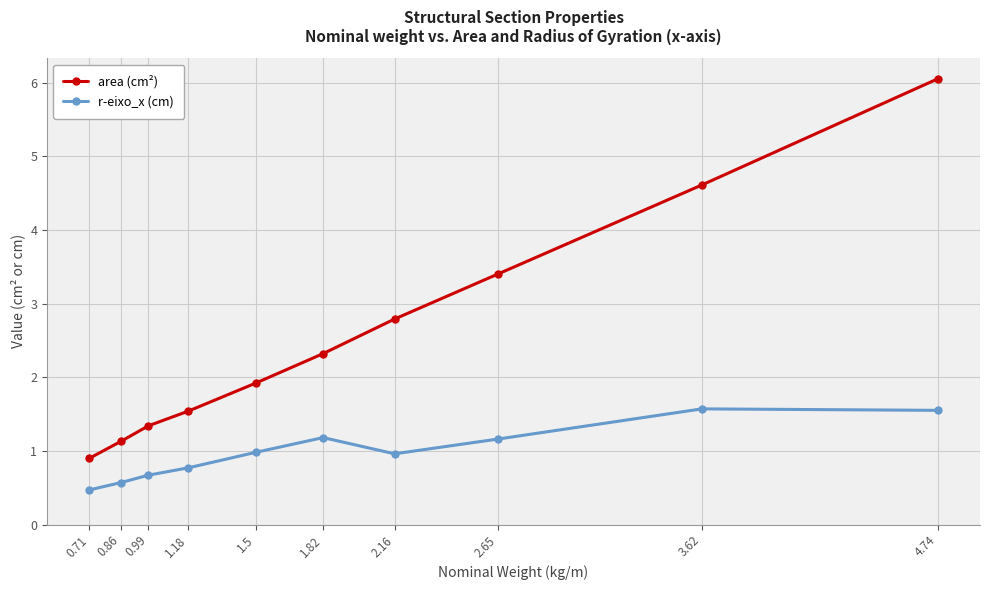

Which series has the largest total across all categories?

area (cm²)